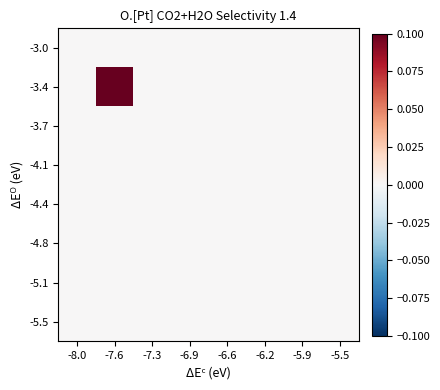

Rank the series by their maximum value, from highest to lowest.

-3.4, -3.0, -3.7, -4.1, -4.4, -4.8, -5.1, -5.5